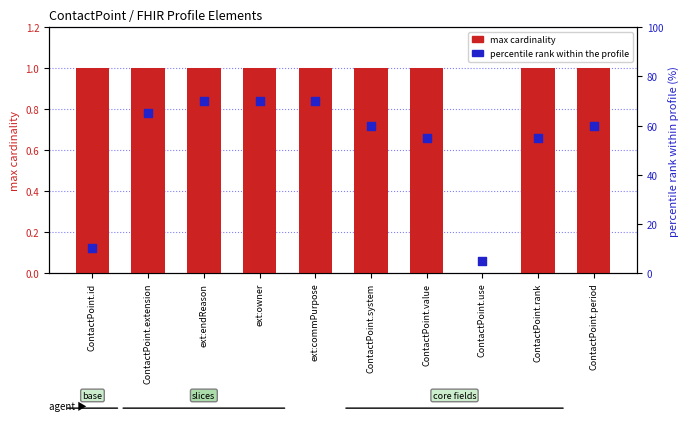

At how many categories does at least one series exceed 62?

4